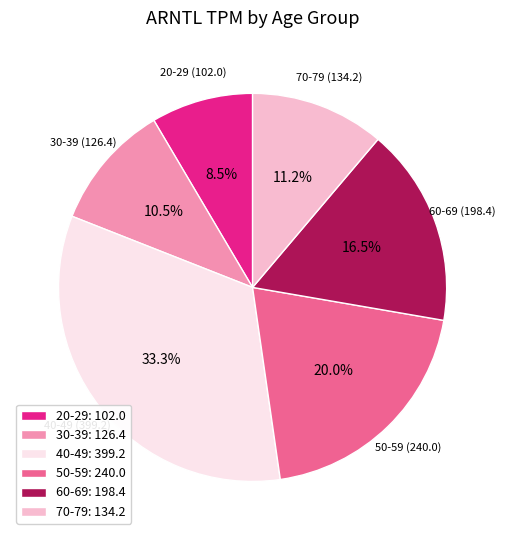

Is there a majority slice in this chart?

No